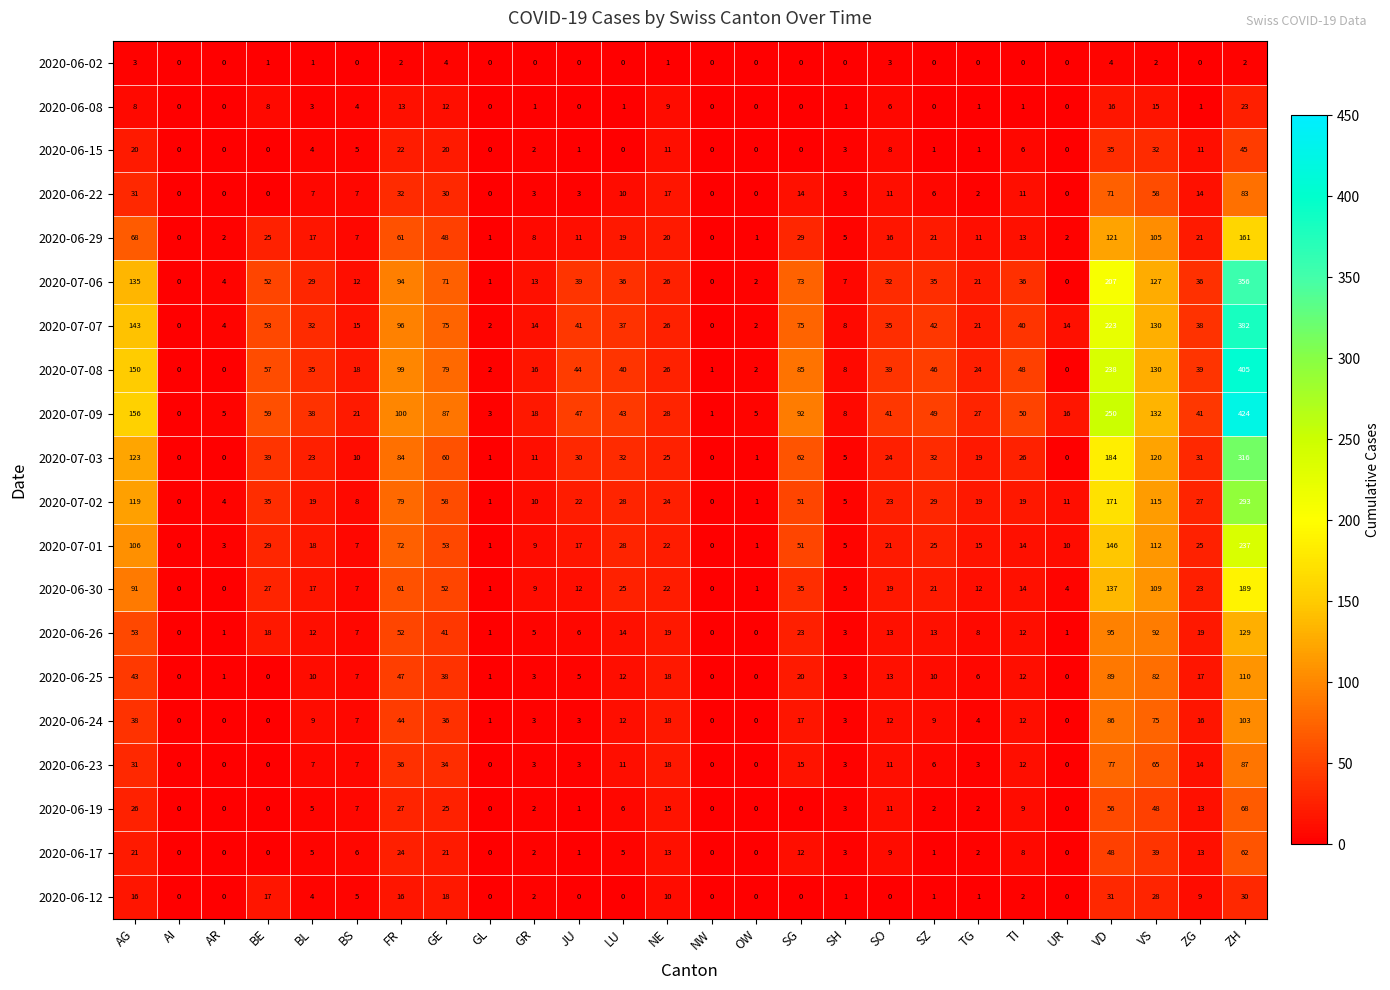

At how many categories does at least one series exceed 308?

1